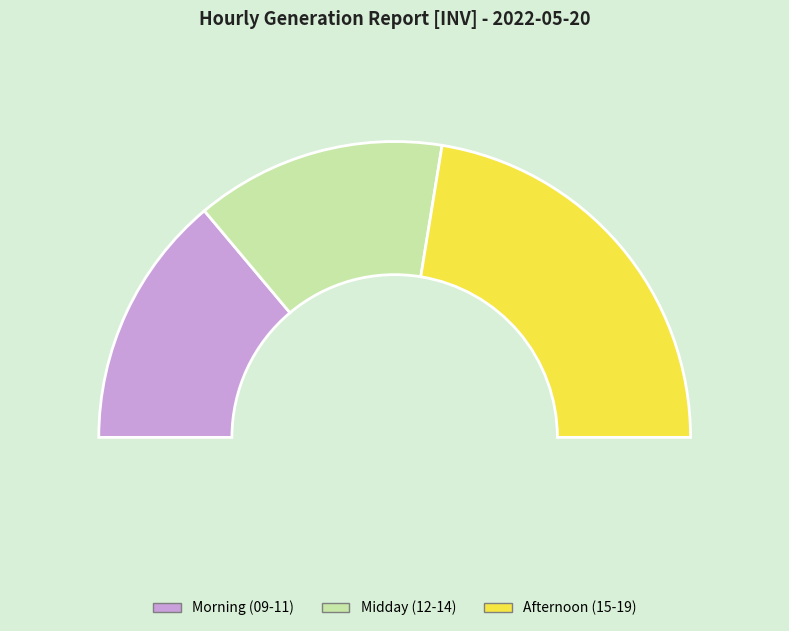

What is the change in value from 14 to 19?

-94.9